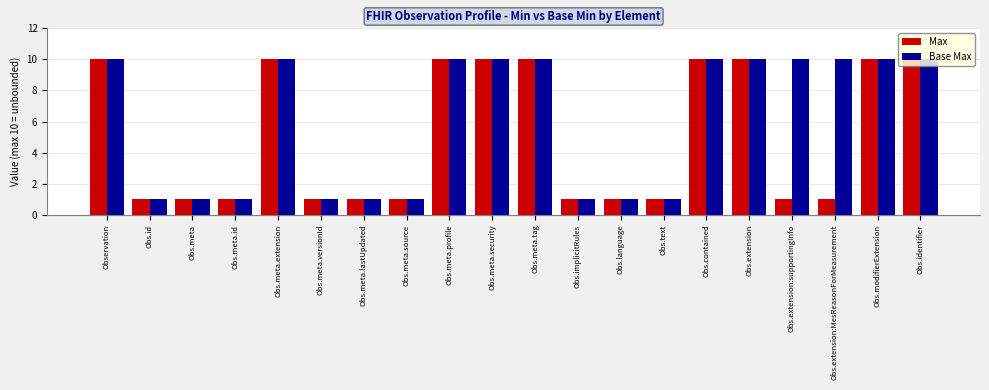

Is it true that Max equals 10 at Obs.identifier?

True